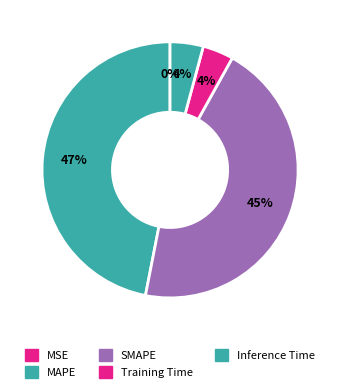

Rank the categories by value from highest to lowest.

MAPE, SMAPE, Inference Time, Training Time, MSE